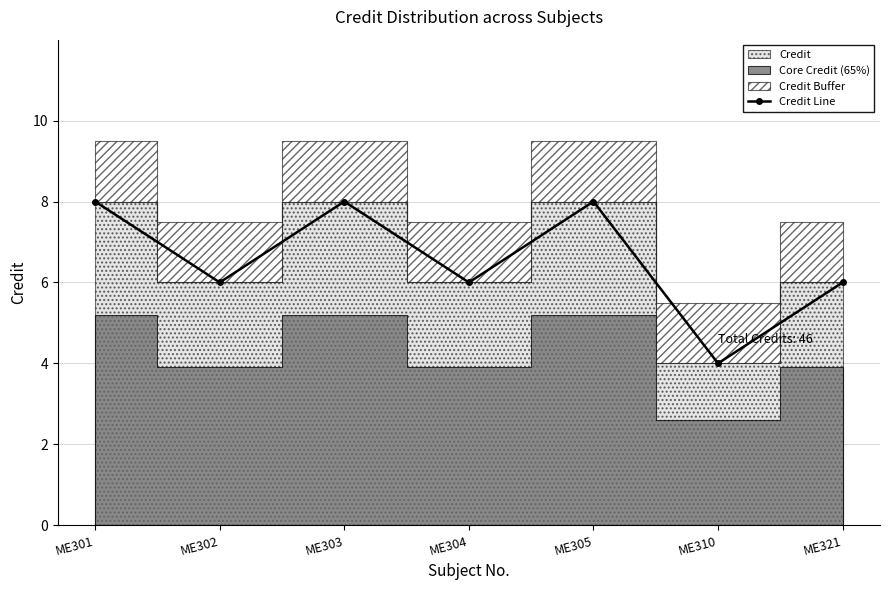

Where is the first local maximum?

ME303